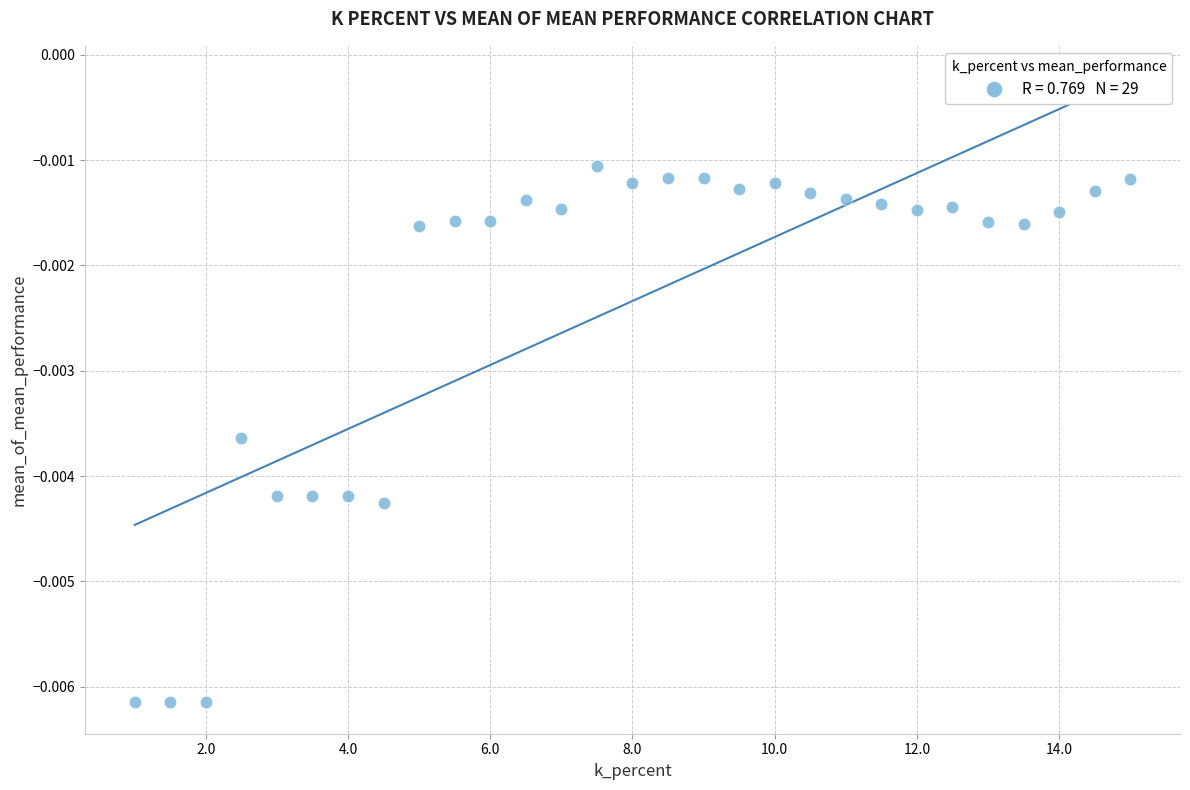

What is the range of X values (max minus min)?

14.0